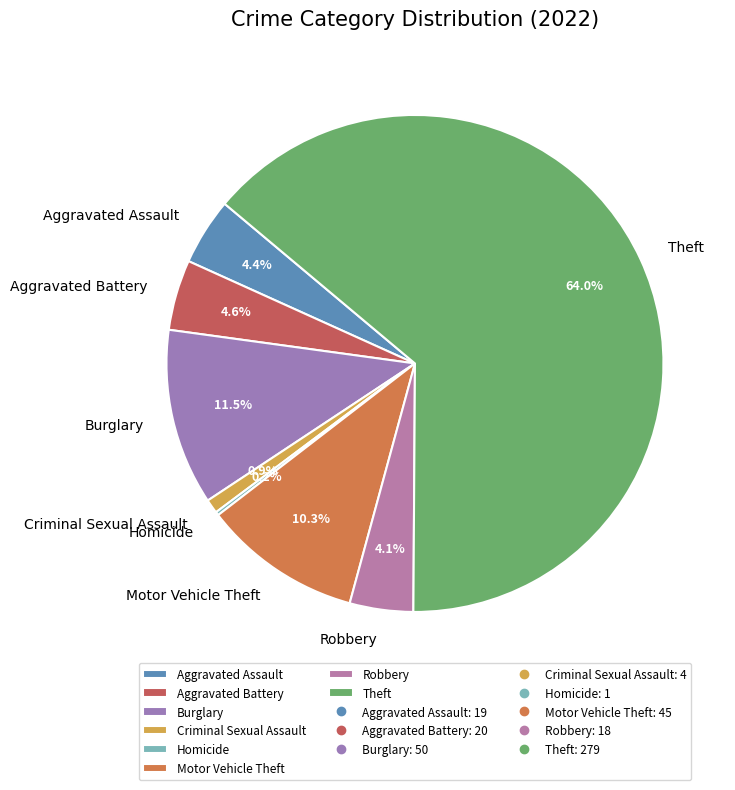

What percentage is the Criminal Sexual Assault slice, to the nearest percent?

1%